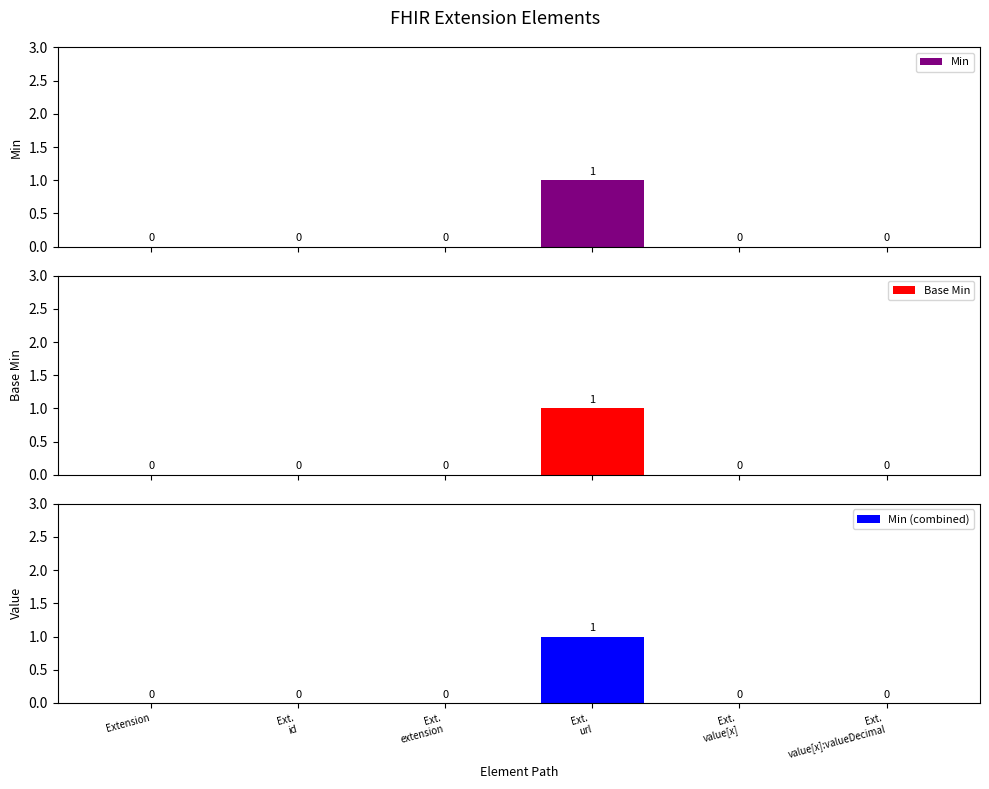

Count the Base Min values in the range 0 to 1.

6